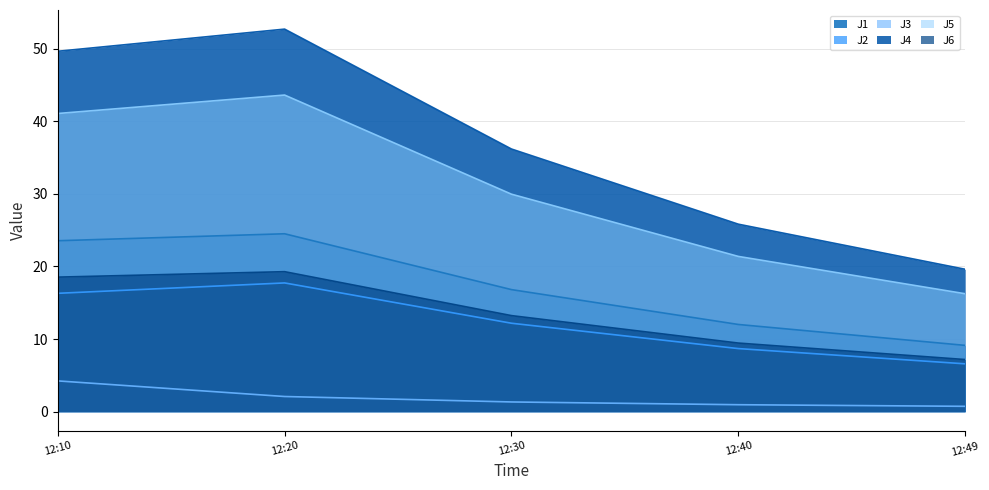

At which category is the sum across all series the highest?

12:20